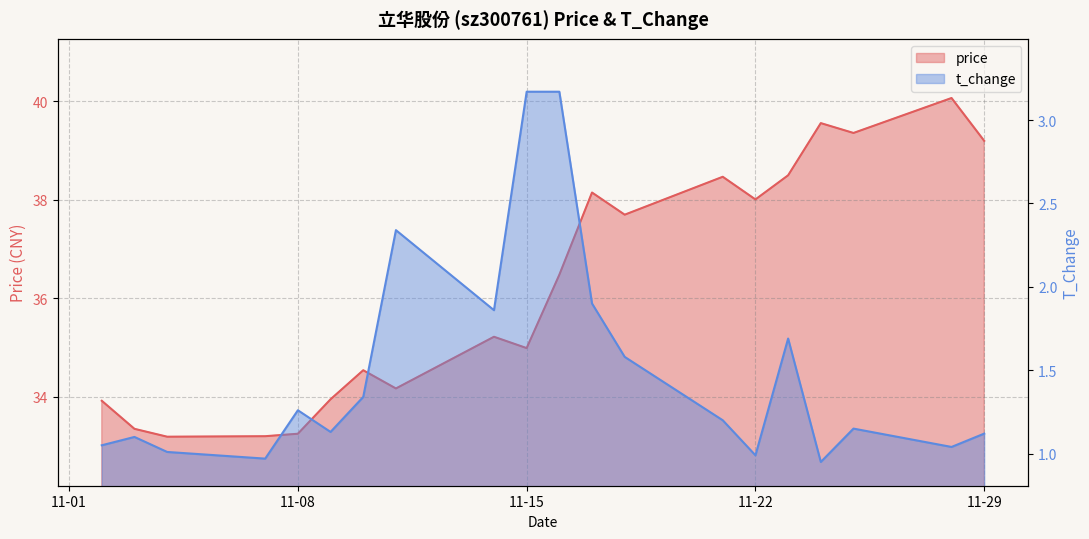

What is the value of the t_change point at the 10th from the left?

3.2